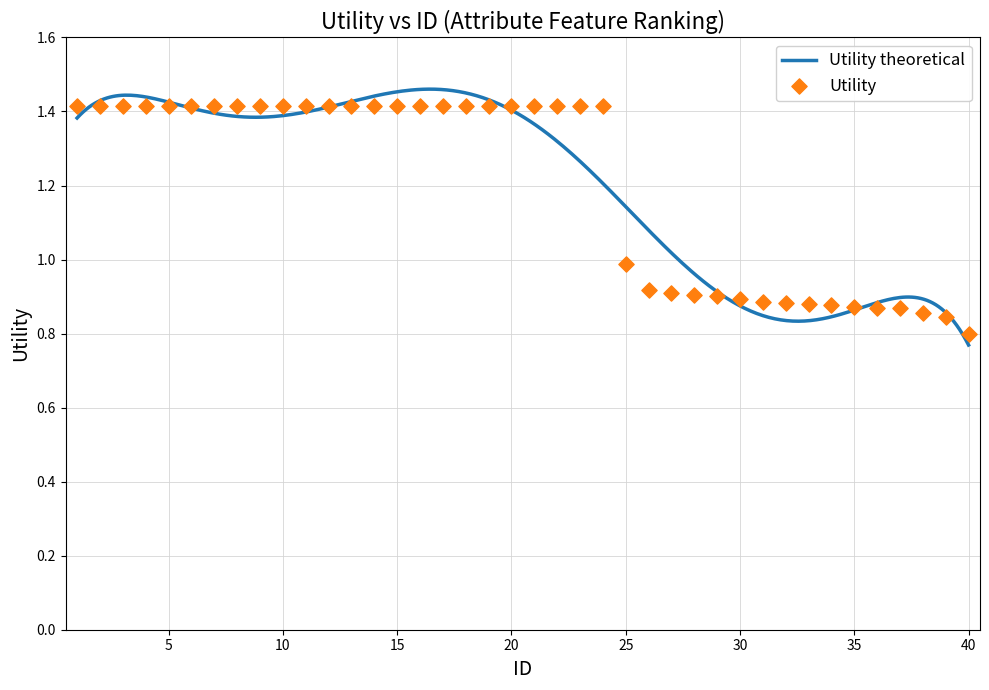

Between 30 and 32, which is larger?

30